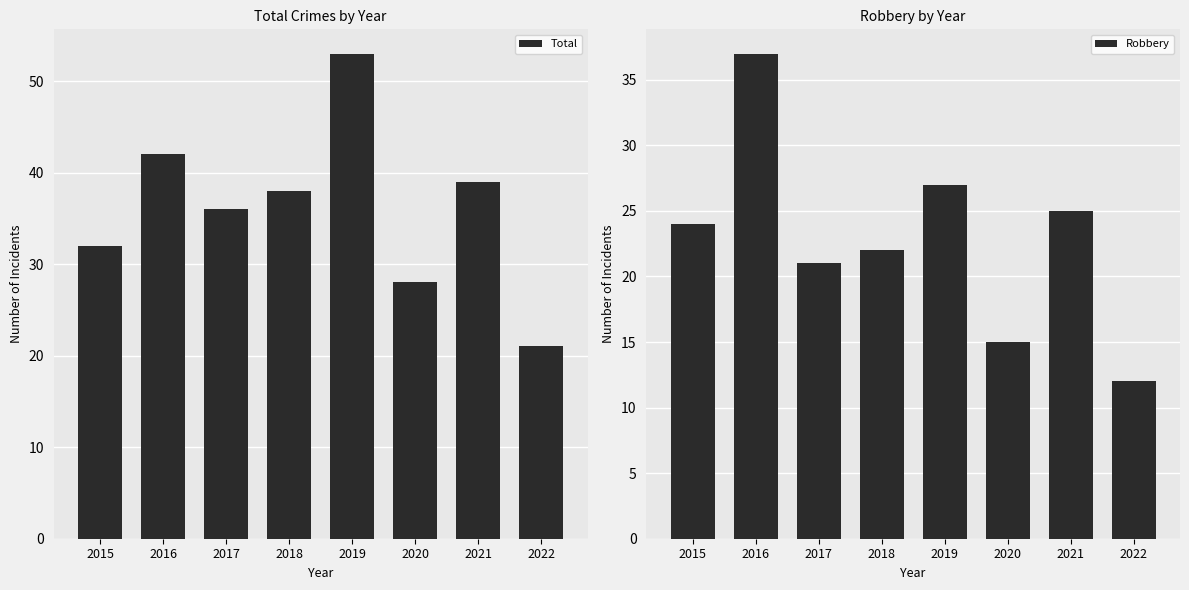

How many groups of bars are there?

8